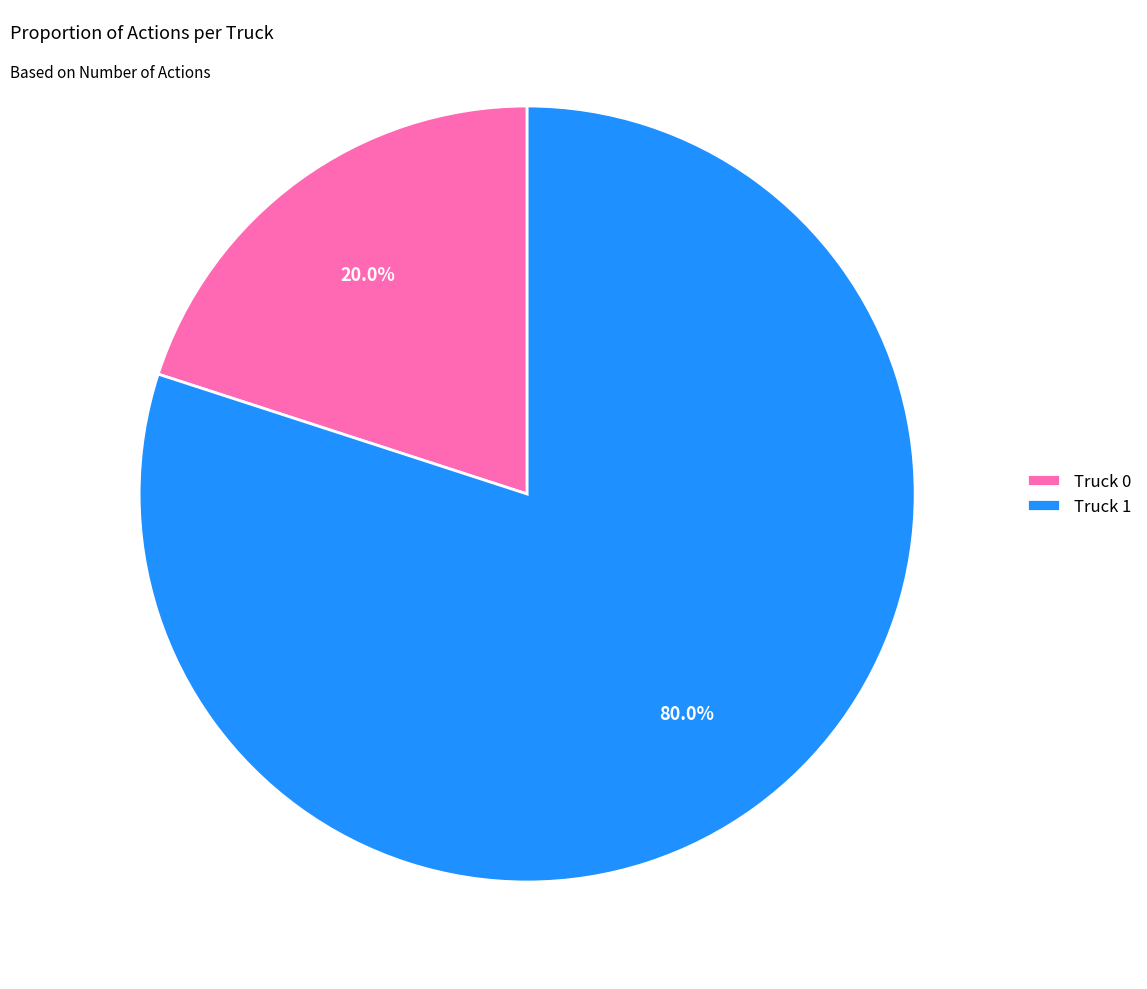

Count the number of slices in the pie.

2